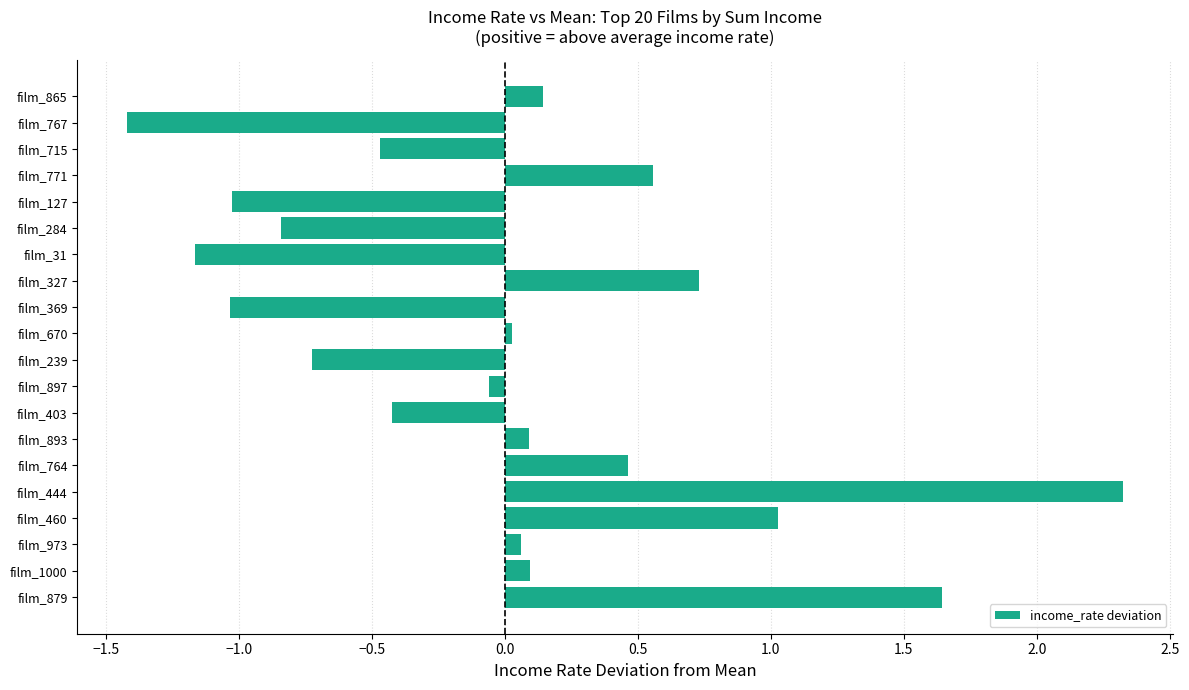

The value at film_879 is 1.0. True or false?

False